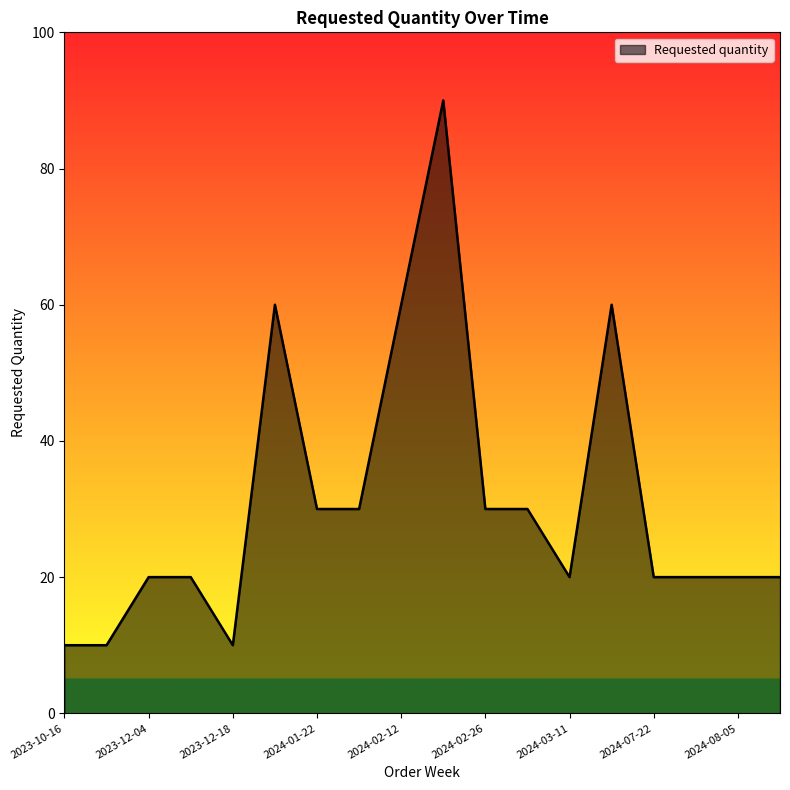

What is the maximum value shown in the chart?

90